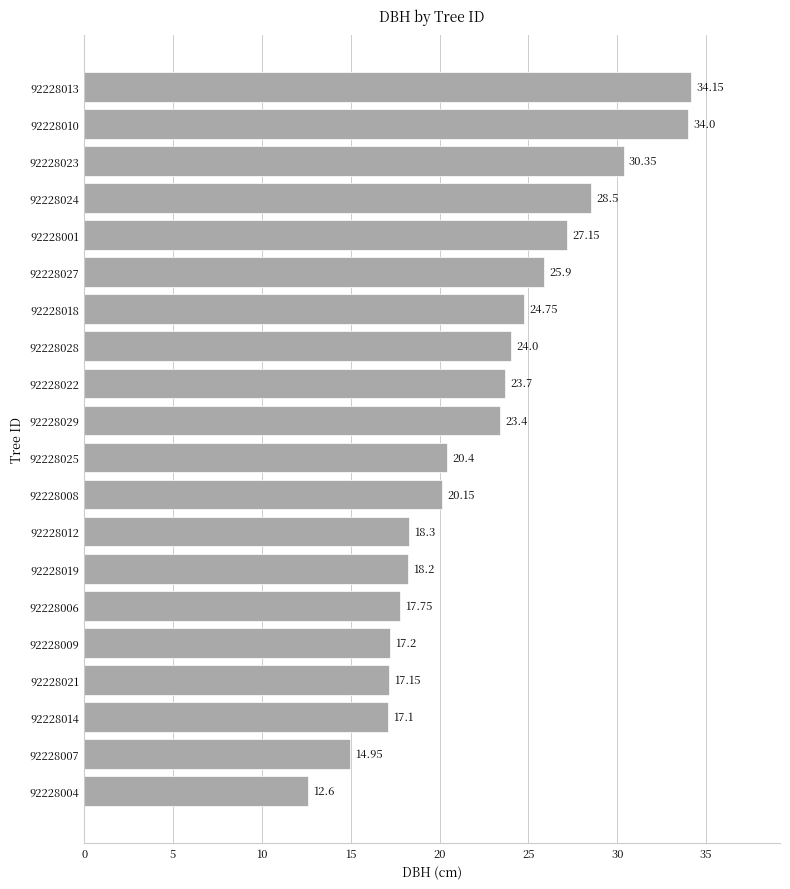

What is the difference between the values at 92228019 and 92228025?

2.2